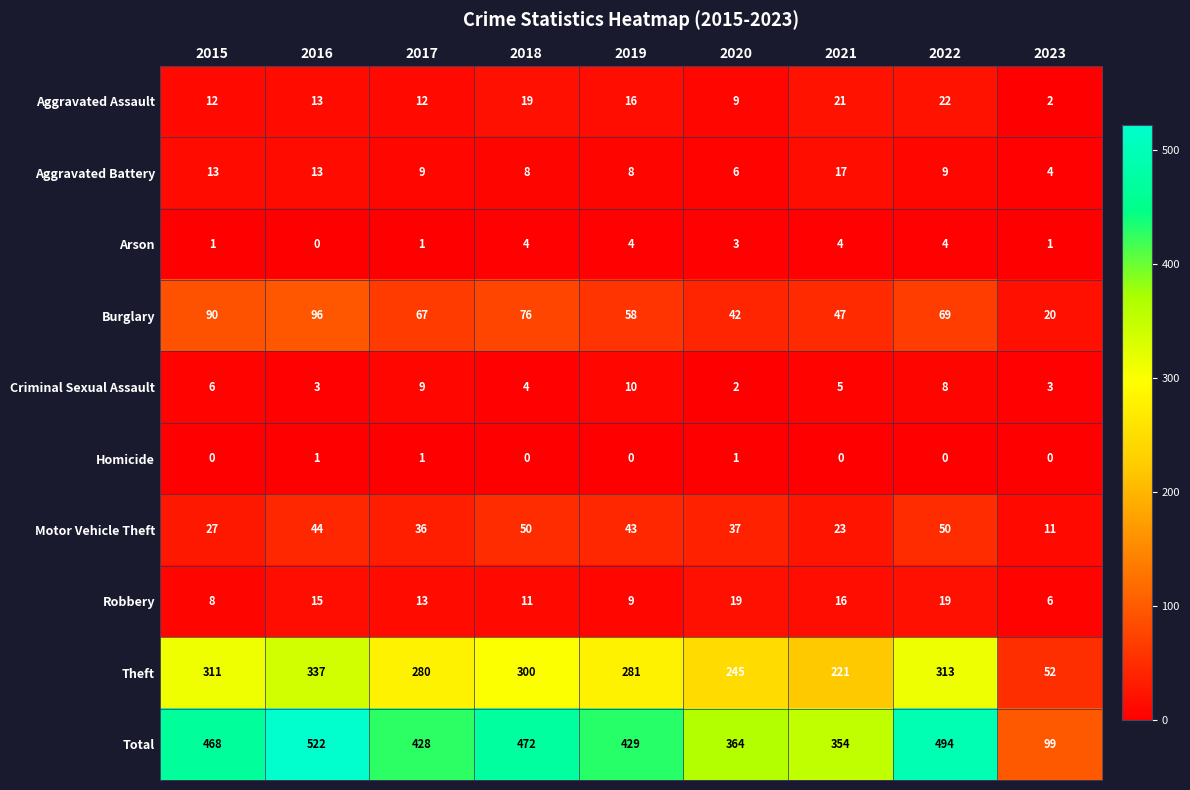

Which series changed the most between 2017 and 2022?

Total